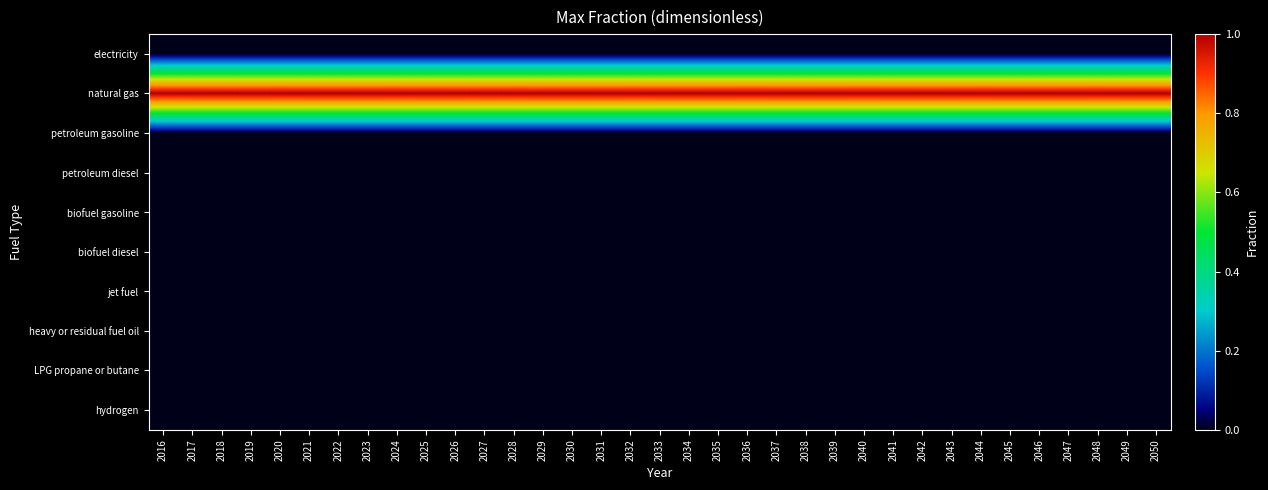

Which category has the lowest value across all series?

2016